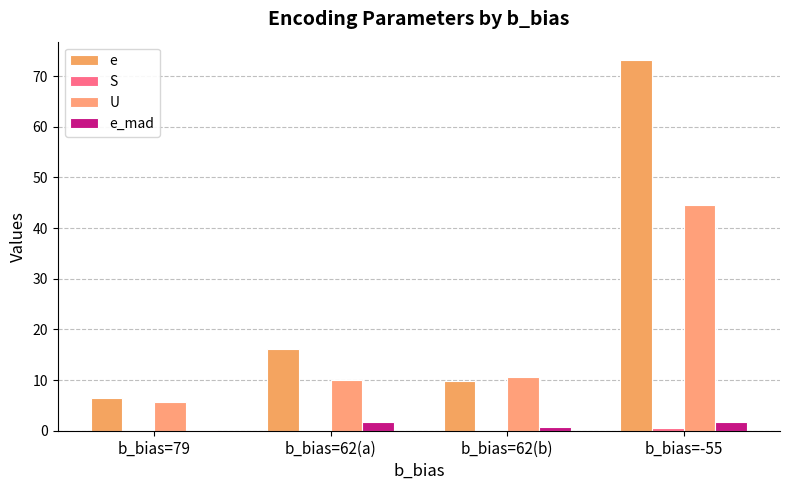

Between b_bias=79 and b_bias=62(b), which series saw the biggest shift?

U